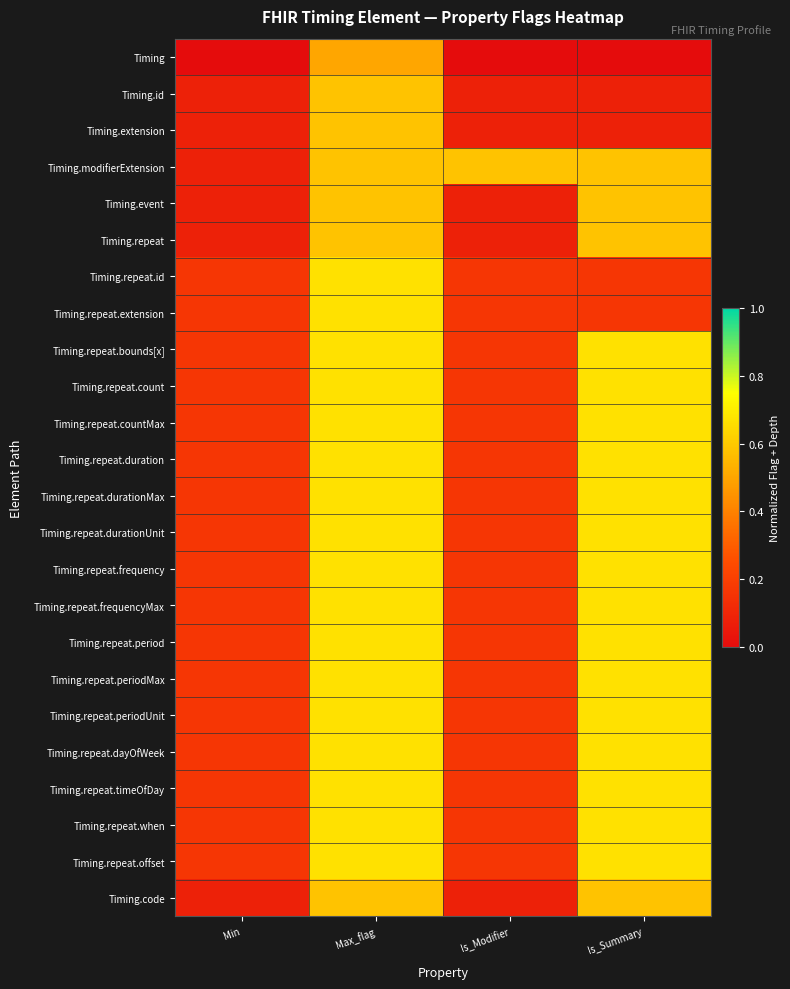

Reading left to right, what are all the values shown in this chart?

Timing: Min=0.0	Max_flag=0.5	Is_Modifier=0.0	Is_Summary=0.0
Timing.id: Min=0.1	Max_flag=0.6	Is_Modifier=0.1	Is_Summary=0.1
Timing.extension: Min=0.1	Max_flag=0.6	Is_Modifier=0.1	Is_Summary=0.1
Timing.modifierExtension: Min=0.1	Max_flag=0.6	Is_Modifier=0.6	Is_Summary=0.6
Timing.event: Min=0.1	Max_flag=0.6	Is_Modifier=0.1	Is_Summary=0.6
Timing.repeat: Min=0.1	Max_flag=0.6	Is_Modifier=0.1	Is_Summary=0.6
Timing.repeat.id: Min=0.2	Max_flag=0.7	Is_Modifier=0.2	Is_Summary=0.2
Timing.repeat.extension: Min=0.2	Max_flag=0.7	Is_Modifier=0.2	Is_Summary=0.2
Timing.repeat.bounds[x]: Min=0.2	Max_flag=0.7	Is_Modifier=0.2	Is_Summary=0.7
Timing.repeat.count: Min=0.2	Max_flag=0.7	Is_Modifier=0.2	Is_Summary=0.7
Timing.repeat.countMax: Min=0.2	Max_flag=0.7	Is_Modifier=0.2	Is_Summary=0.7
Timing.repeat.duration: Min=0.2	Max_flag=0.7	Is_Modifier=0.2	Is_Summary=0.7
Timing.repeat.durationMax: Min=0.2	Max_flag=0.7	Is_Modifier=0.2	Is_Summary=0.7
Timing.repeat.durationUnit: Min=0.2	Max_flag=0.7	Is_Modifier=0.2	Is_Summary=0.7
Timing.repeat.frequency: Min=0.2	Max_flag=0.7	Is_Modifier=0.2	Is_Summary=0.7
Timing.repeat.frequencyMax: Min=0.2	Max_flag=0.7	Is_Modifier=0.2	Is_Summary=0.7
Timing.repeat.period: Min=0.2	Max_flag=0.7	Is_Modifier=0.2	Is_Summary=0.7
Timing.repeat.periodMax: Min=0.2	Max_flag=0.7	Is_Modifier=0.2	Is_Summary=0.7
Timing.repeat.periodUnit: Min=0.2	Max_flag=0.7	Is_Modifier=0.2	Is_Summary=0.7
Timing.repeat.dayOfWeek: Min=0.2	Max_flag=0.7	Is_Modifier=0.2	Is_Summary=0.7
Timing.repeat.timeOfDay: Min=0.2	Max_flag=0.7	Is_Modifier=0.2	Is_Summary=0.7
Timing.repeat.when: Min=0.2	Max_flag=0.7	Is_Modifier=0.2	Is_Summary=0.7
Timing.repeat.offset: Min=0.2	Max_flag=0.7	Is_Modifier=0.2	Is_Summary=0.7
Timing.code: Min=0.1	Max_flag=0.6	Is_Modifier=0.1	Is_Summary=0.6